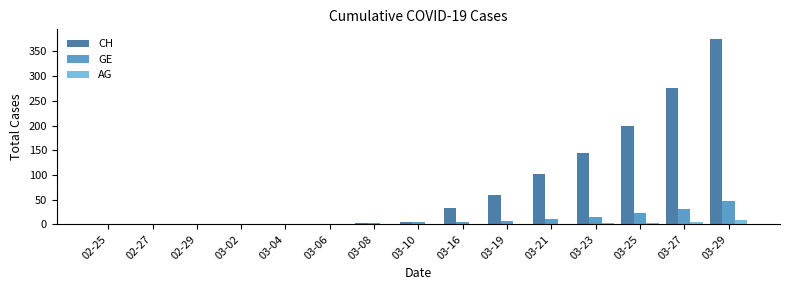

What are all the series names shown in the legend?

CH, GE, AG